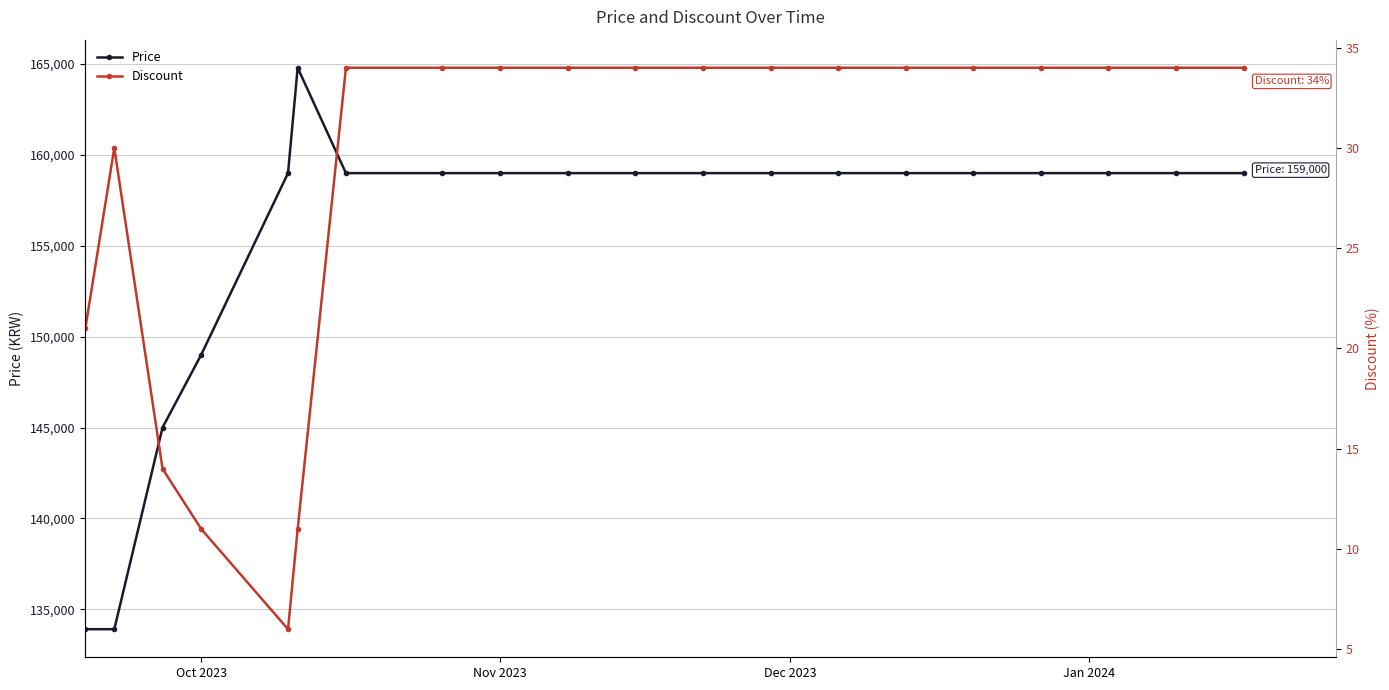

True or false: Price has a value of 159000 at Nov 2023.

True